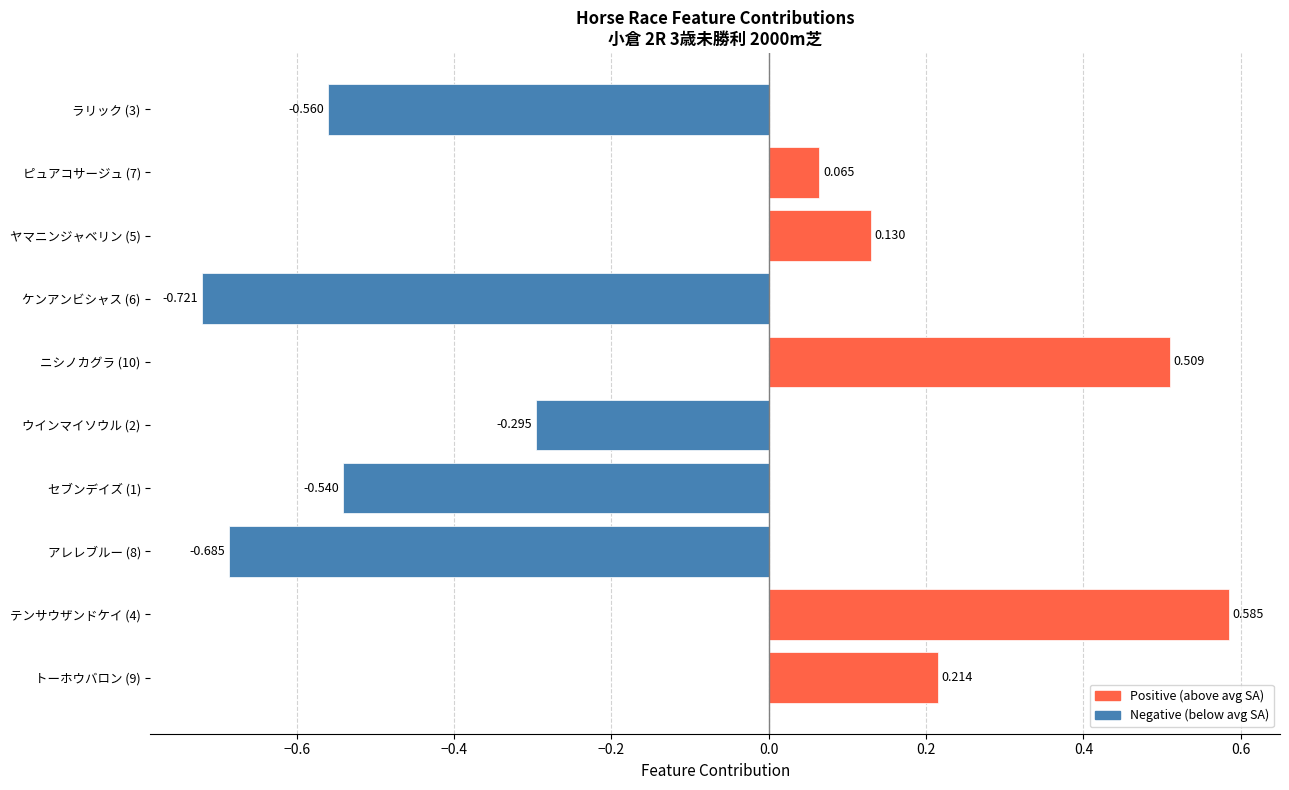

Are the bars horizontal?

Yes